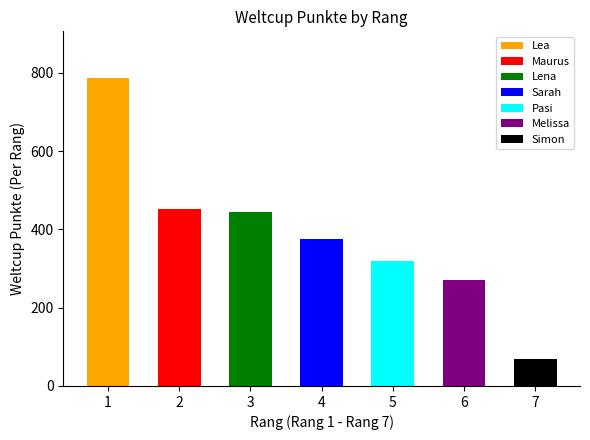

Reading left to right, transcribe all the data shown in this chart.

1=788	2=453	3=445	4=375	5=320	6=271	7=70